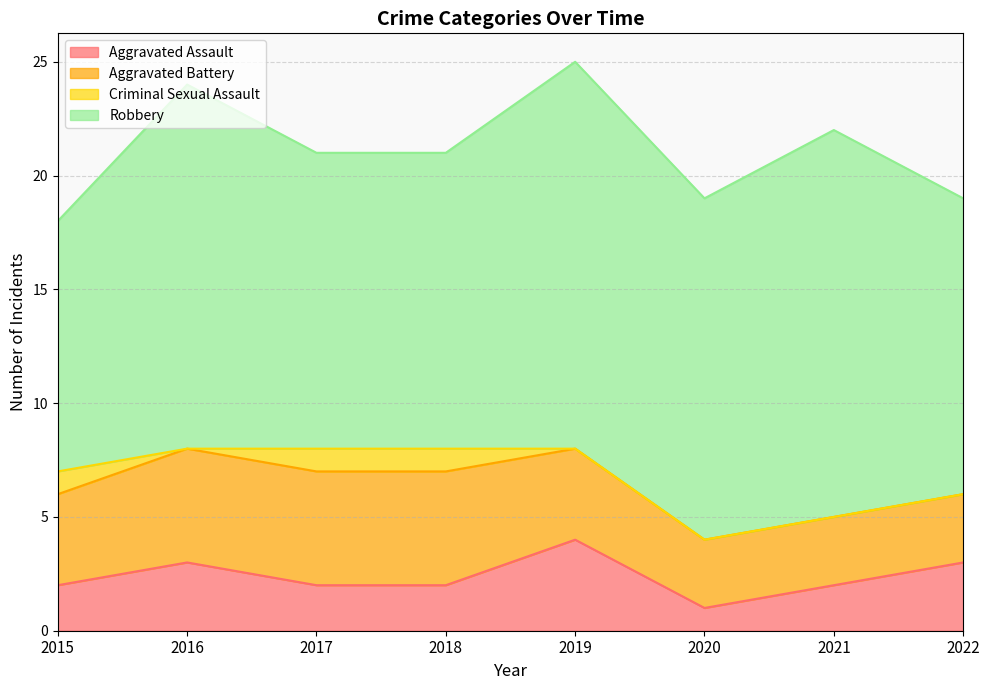

What is the difference between the maximum and second lowest values in the Criminal Sexual Assault series?

1